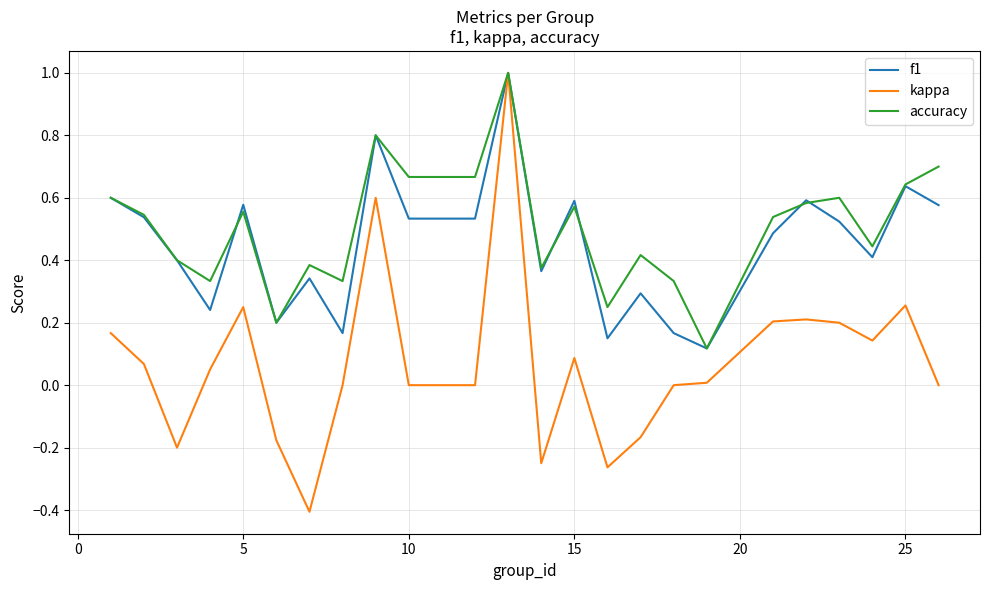

How many series are shown in this chart?

3